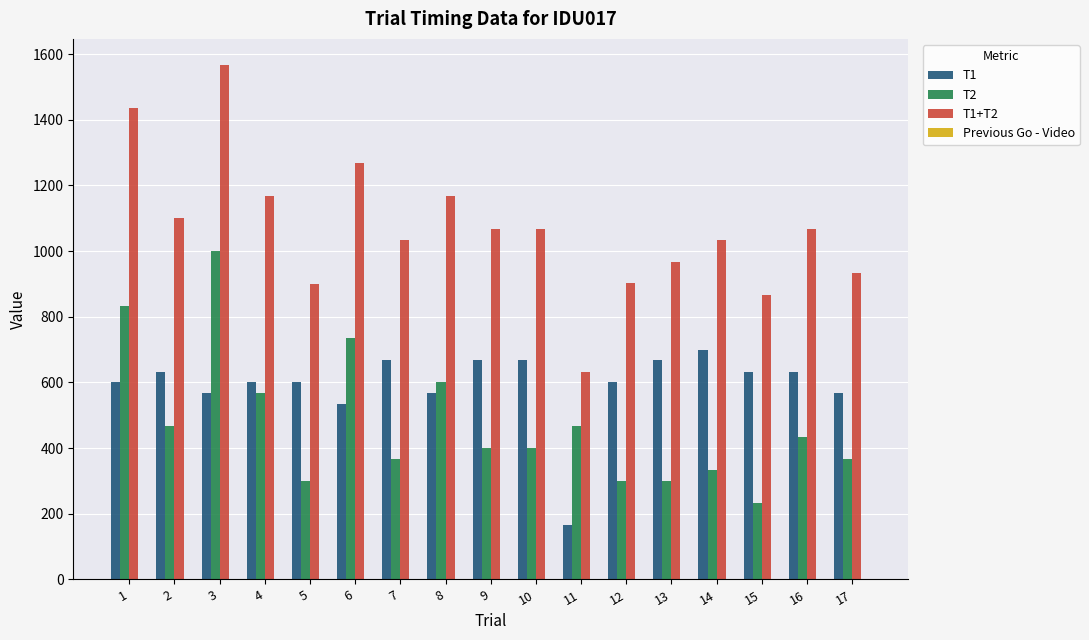

Which series has the largest total across all categories?

T1+T2